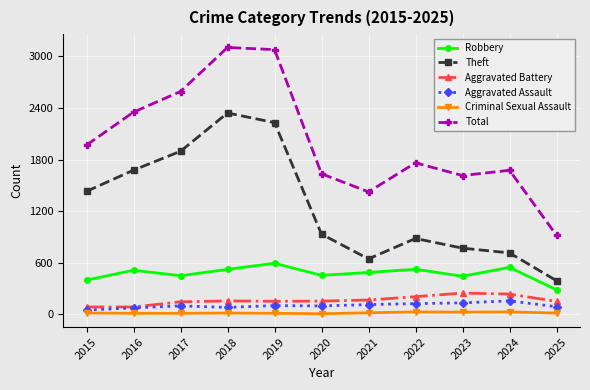

At which label does Total reach its minimum?

2025